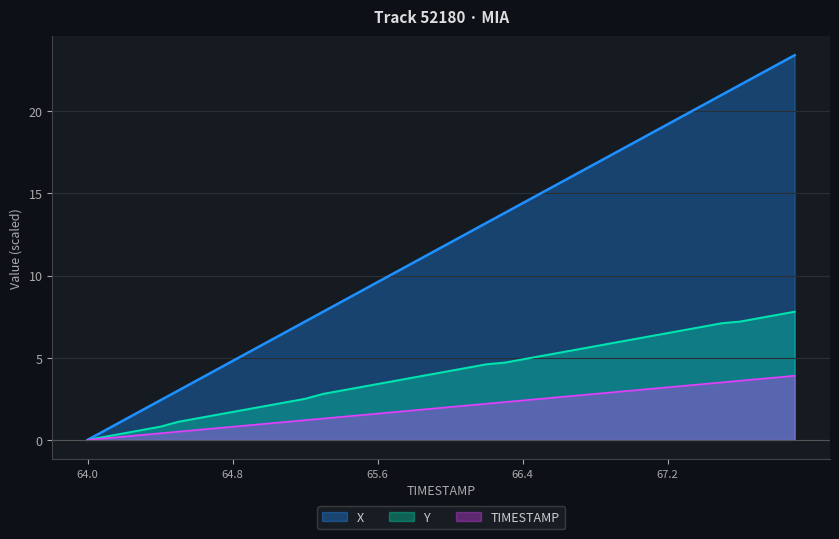

Which category has the highest value in the TIMESTAMP series?

67.9